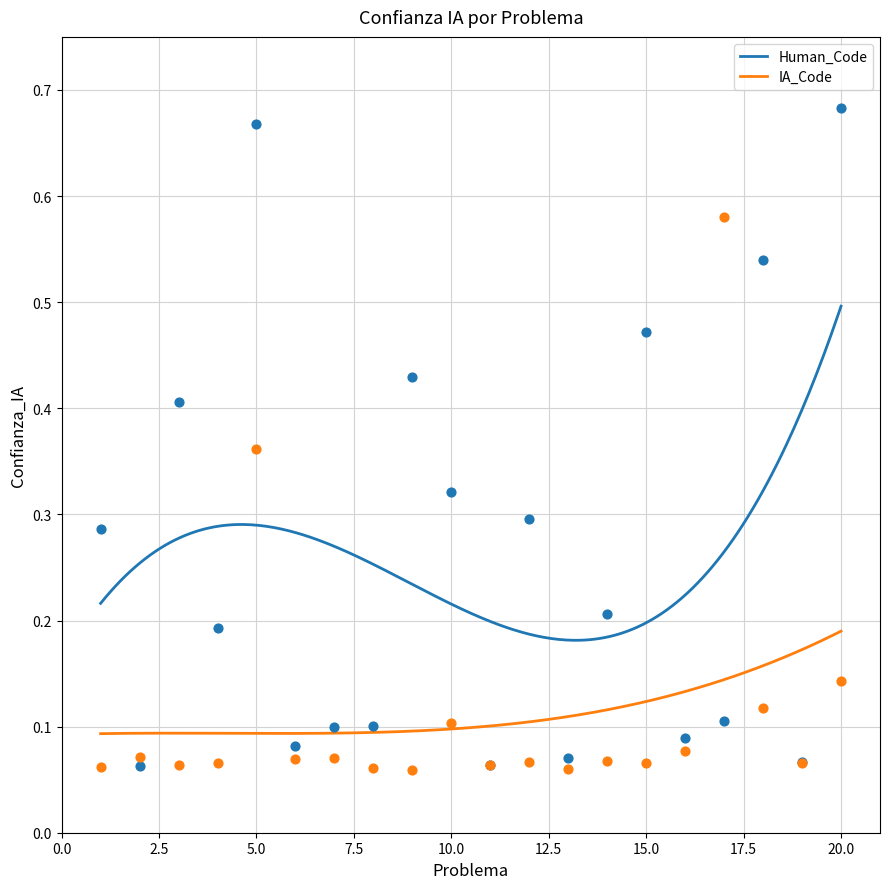

At which category is the sum across all series the highest?

5